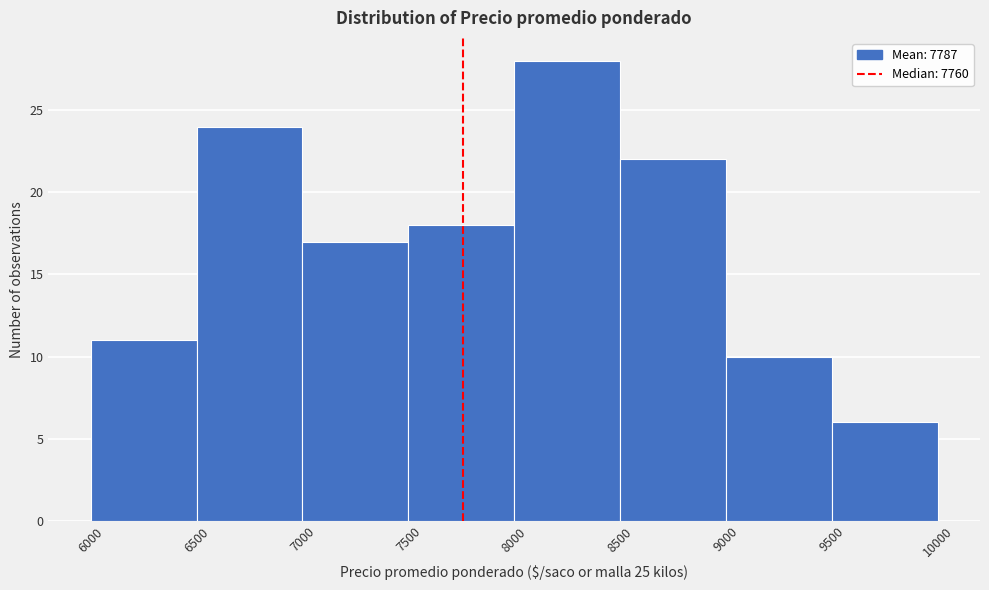

Reading left to right, transcribe this chart: for each bar, give the range it covers on the x-axis and its height. The values are not printed on the chart, so give them approximately, as read against the axis.

6000 to 6500: 11
6500 to 7000: 24
7000 to 7500: 17
7500 to 8000: 18
8000 to 8500: 28
8500 to 9000: 22
9000 to 9500: 10
9500 to 10000: 6